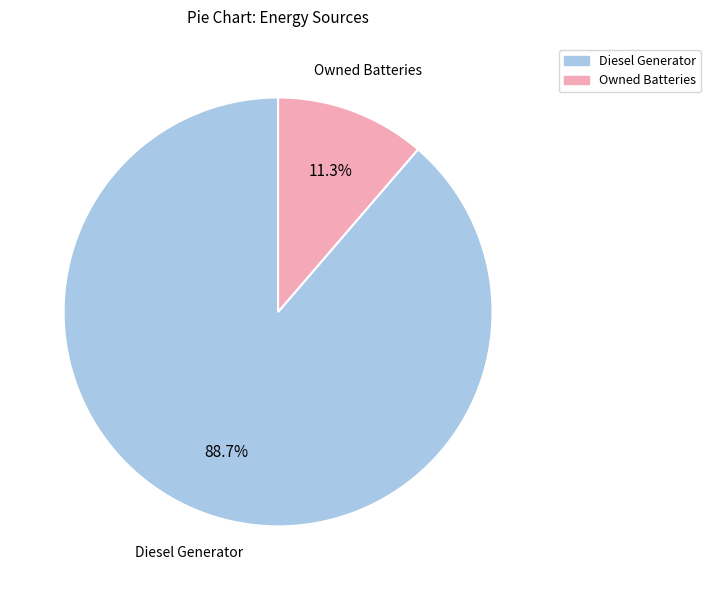

What is the total percentage of Owned Batteries and Diesel Generator?

100.0%